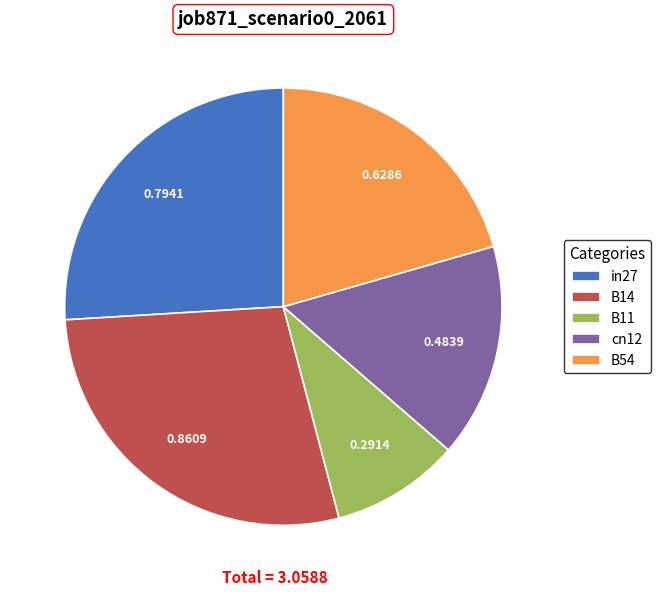

What is the smallest slice in the pie chart?

B11